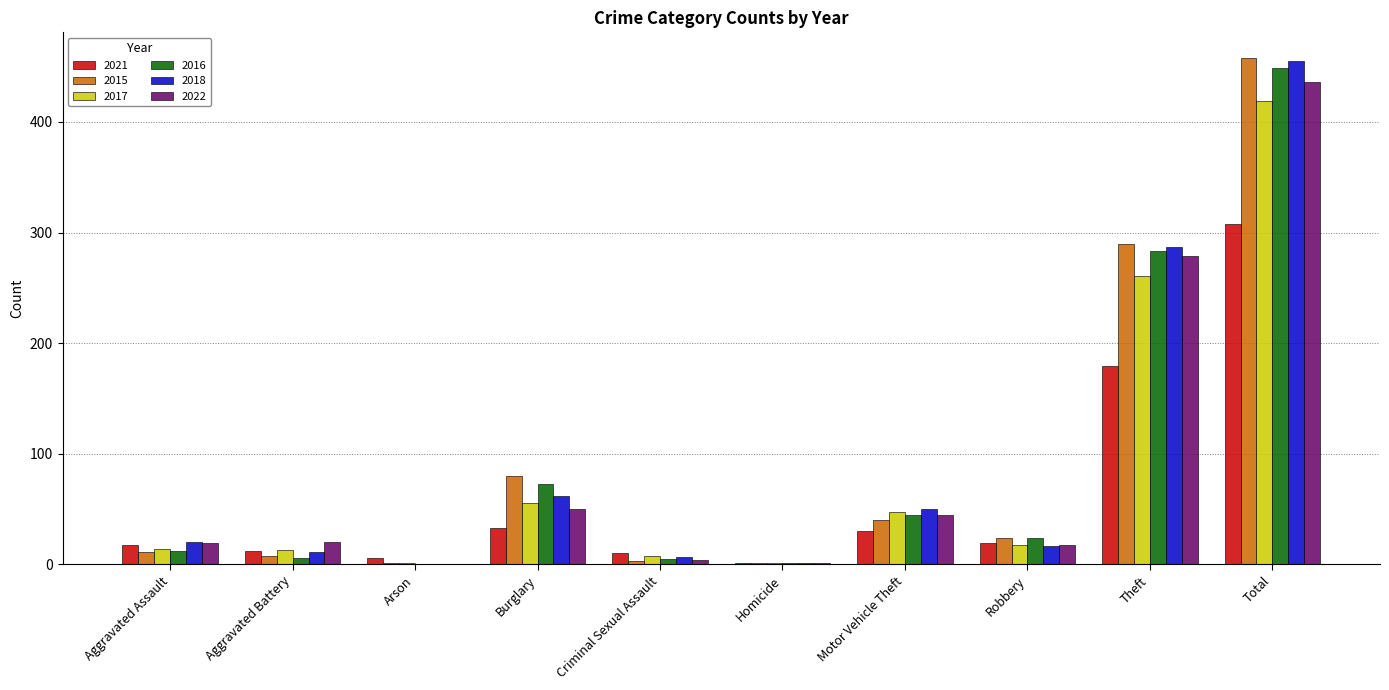

Between Aggravated Assault and Theft, which series saw the biggest shift?

2015